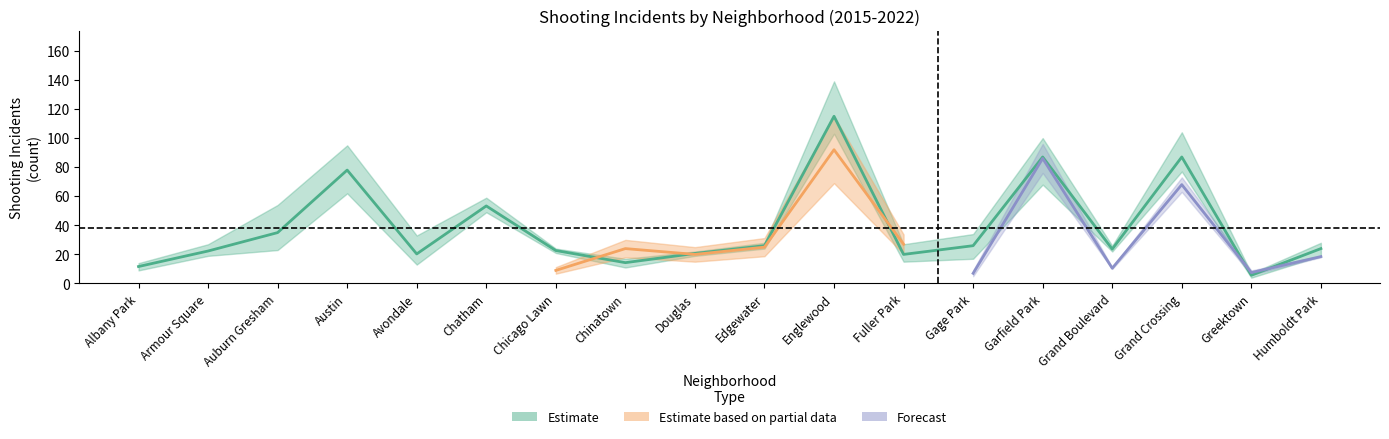

In 2015, how many points are lower than both neighbors (excluding endpoints)?

5